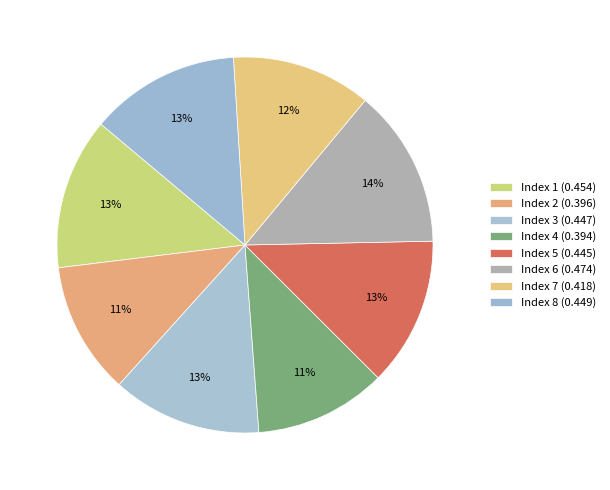

Count the number of slices in the pie.

8